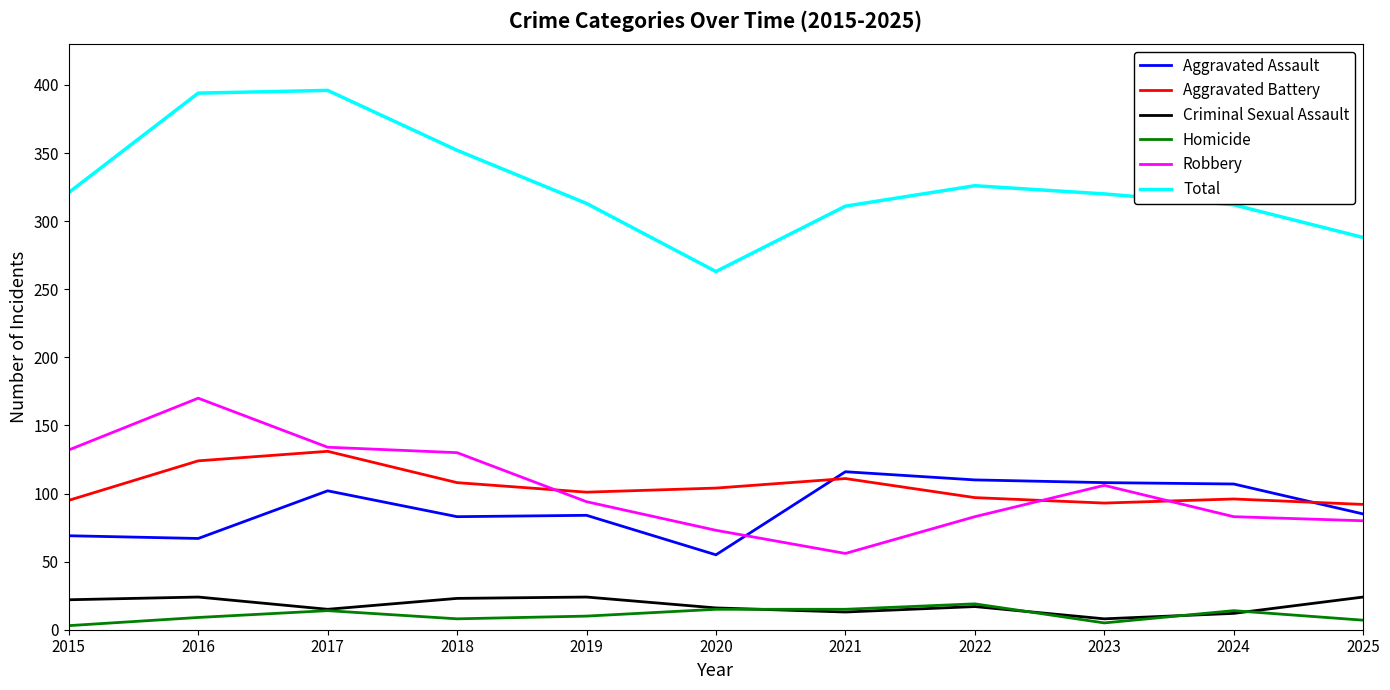

What are all the series names shown in the legend?

Aggravated Assault, Aggravated Battery, Criminal Sexual Assault, Homicide, Robbery, Total